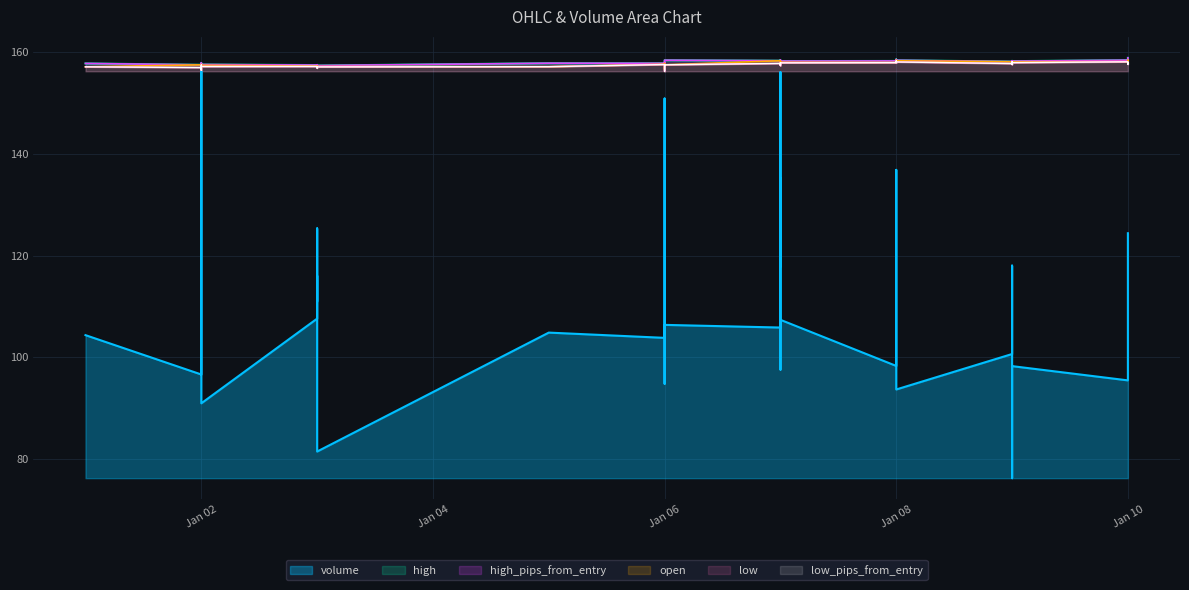

What are all the series names shown in the legend?

volume, high, high_pips_from_entry, open, low, low_pips_from_entry